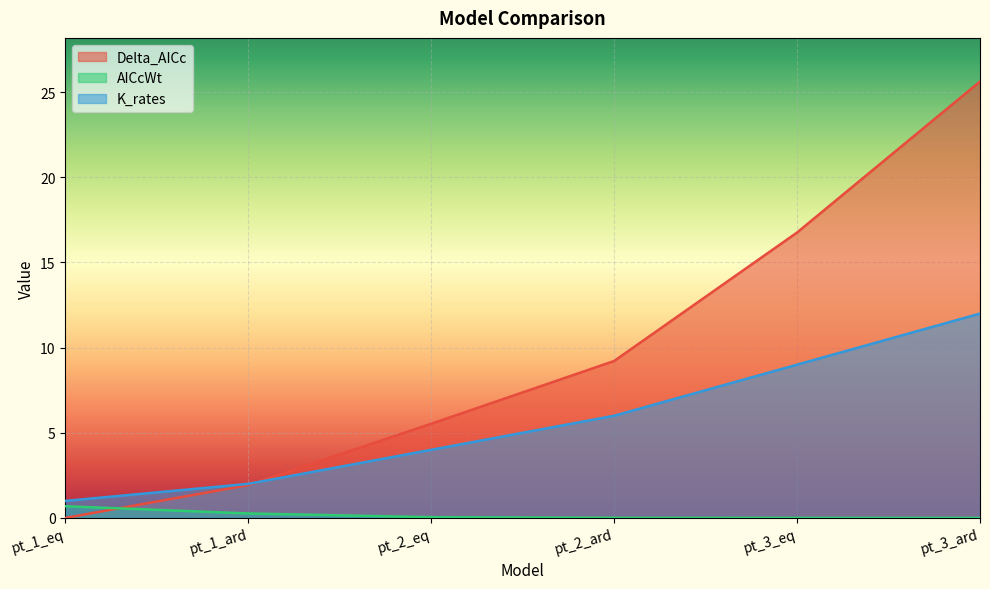

What is the label of the 6th point from the left?

pt_3_ard